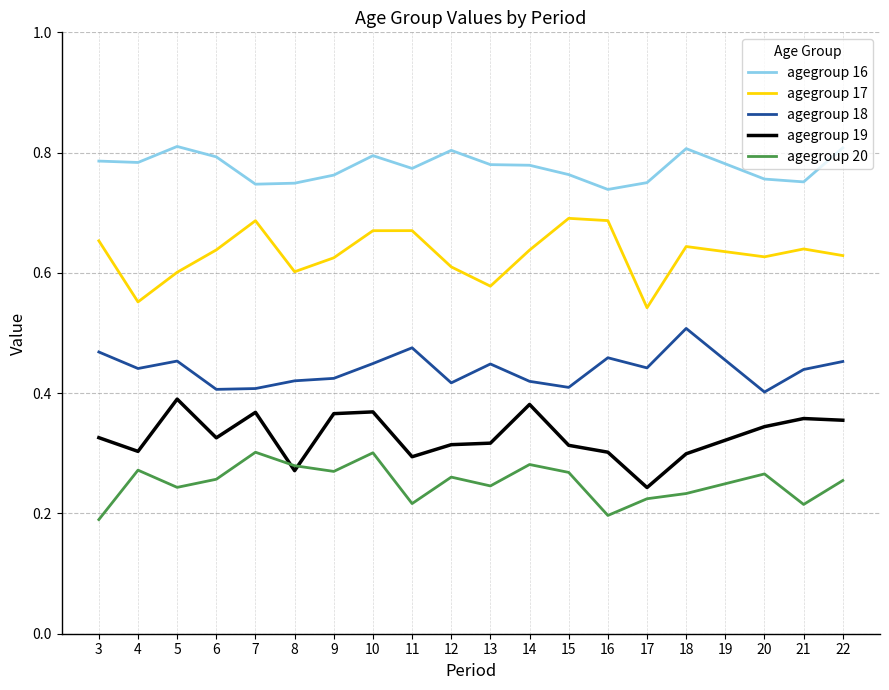

True or false: agegroup 17 and agegroup 16 cross at least once.

False